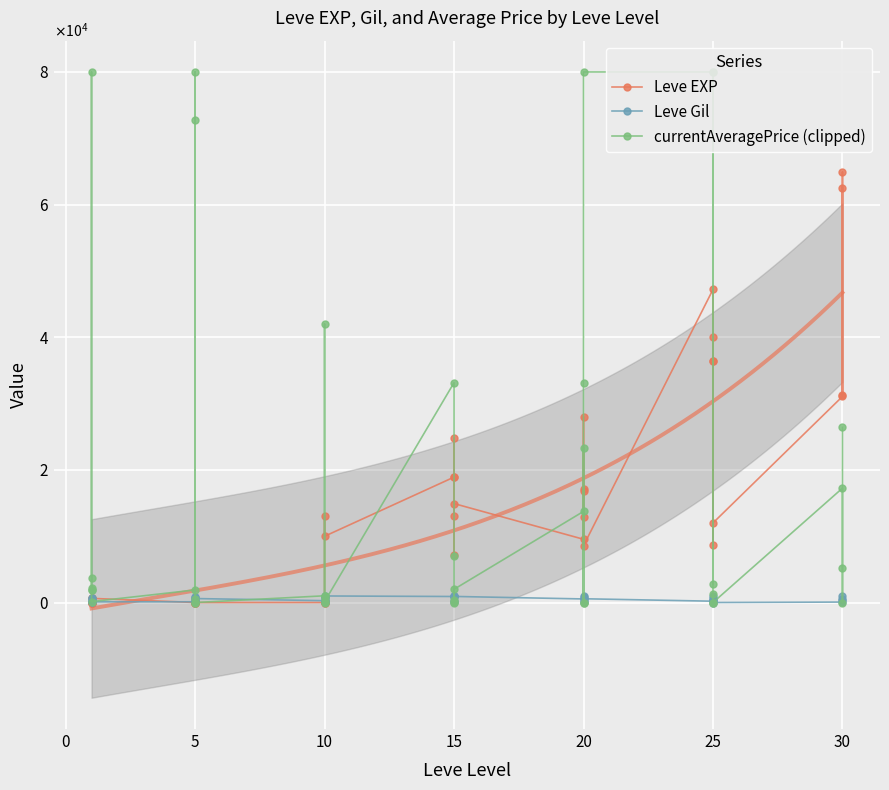

What is the spread (max minus min) of values at 20?

13199.1